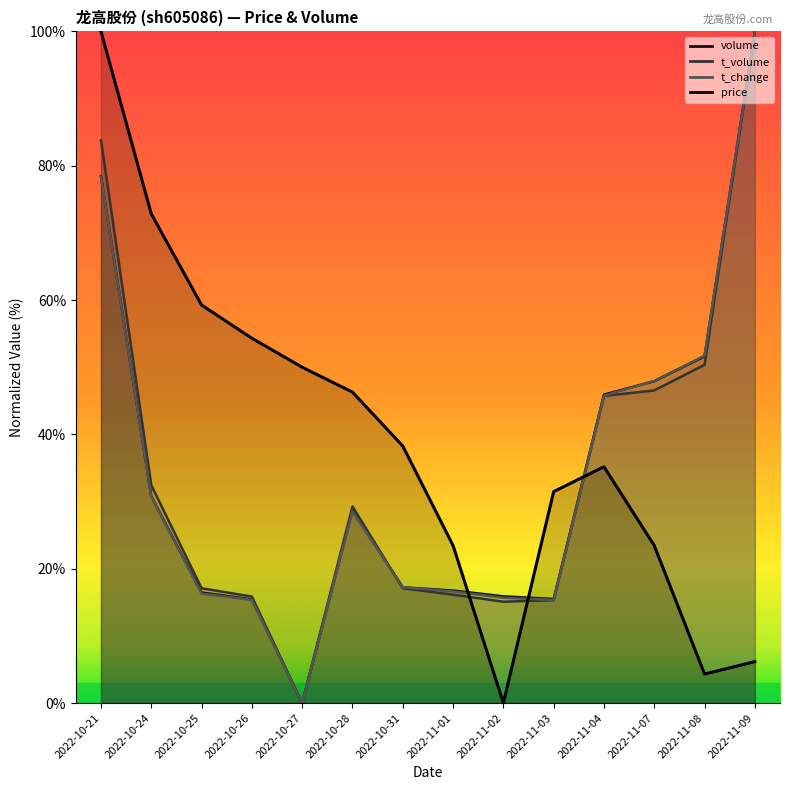

True or false: price has more than 2 interior local peaks.

False